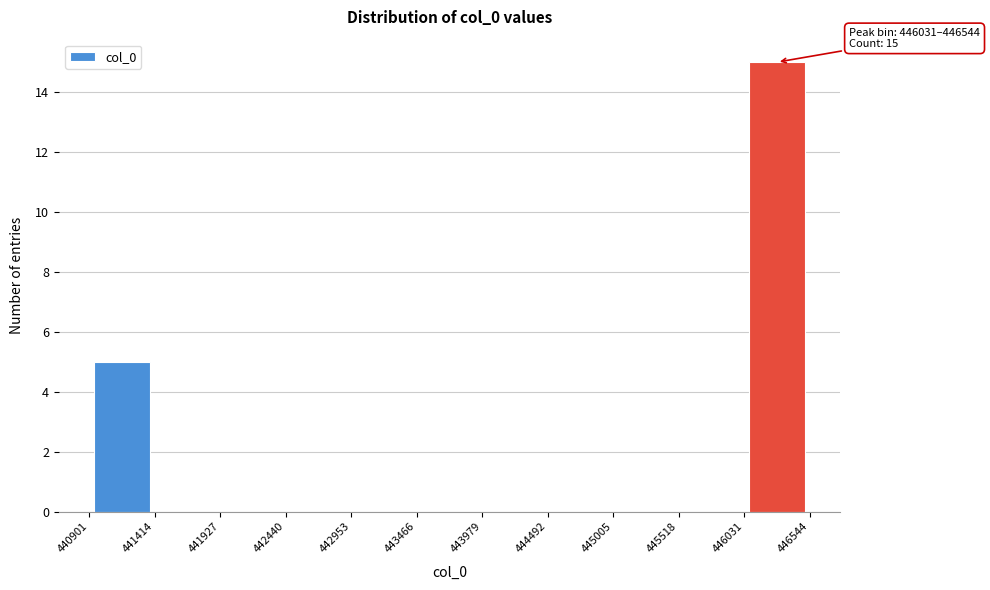

Over which range of the x-axis is the bar tallest?

446031 to 446544